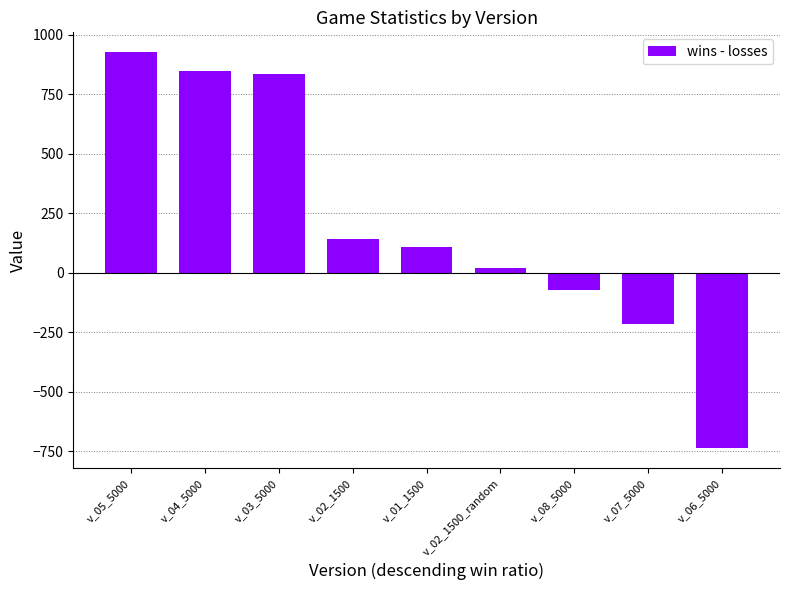

Between v_05_5000 and v_08_5000, which is larger?

v_05_5000